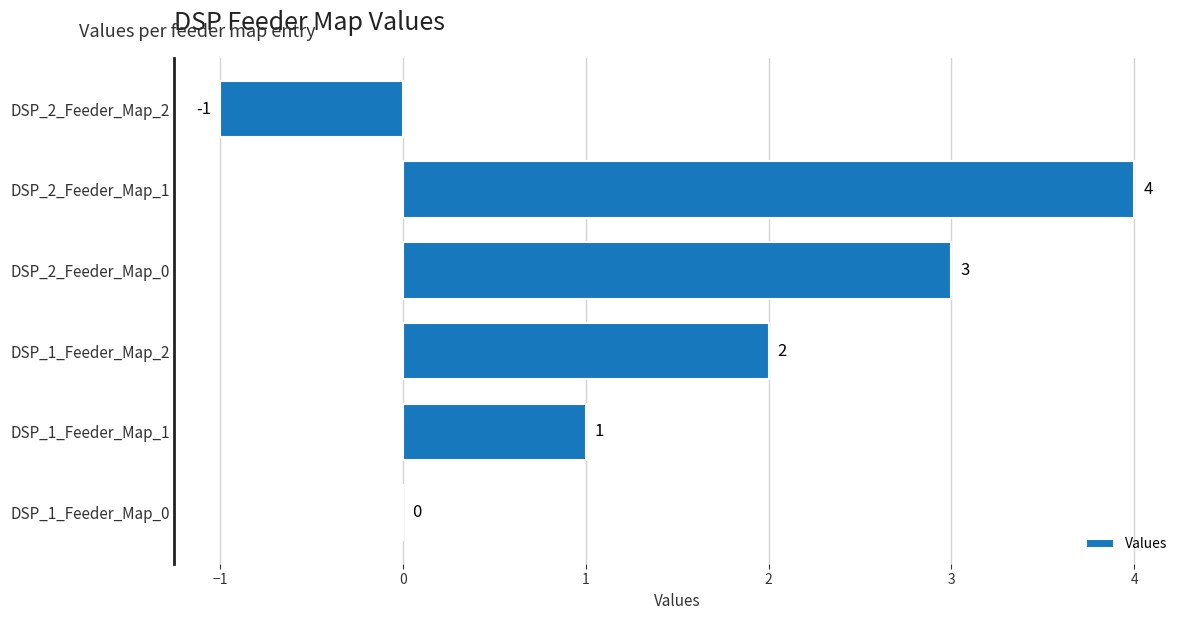

What is the greatest value displayed?

4